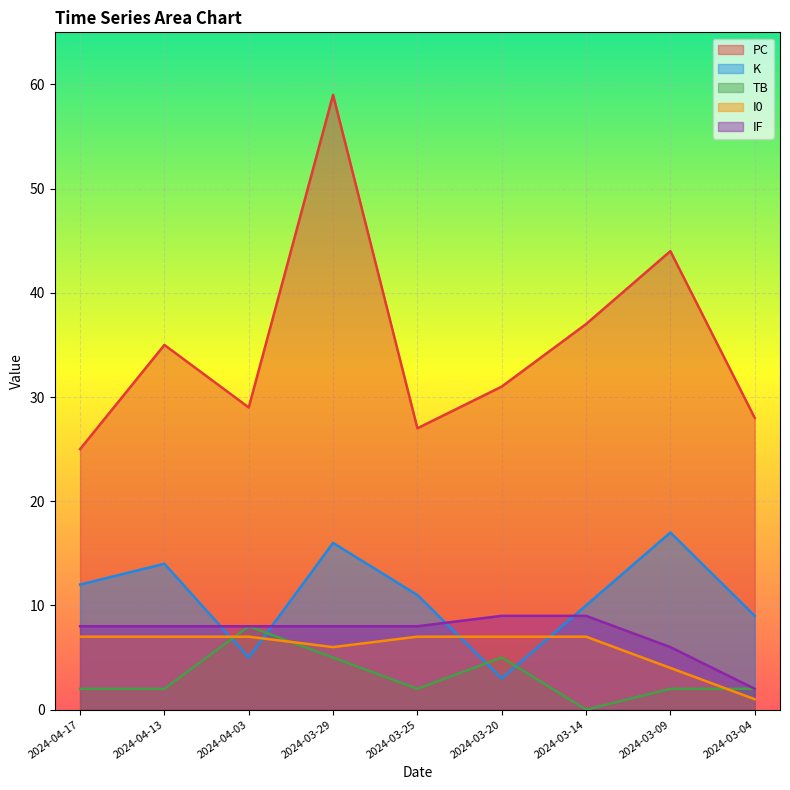

What is the label of the 1st point from the left?

2024-04-17